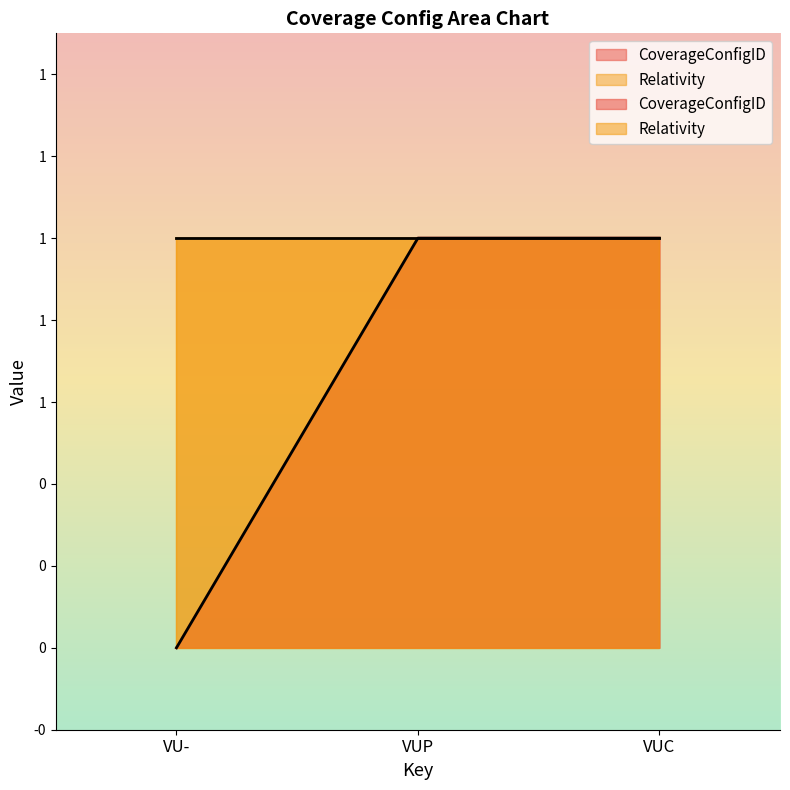

Rank the categories by value from highest to lowest.

VUP, VUC, VU-